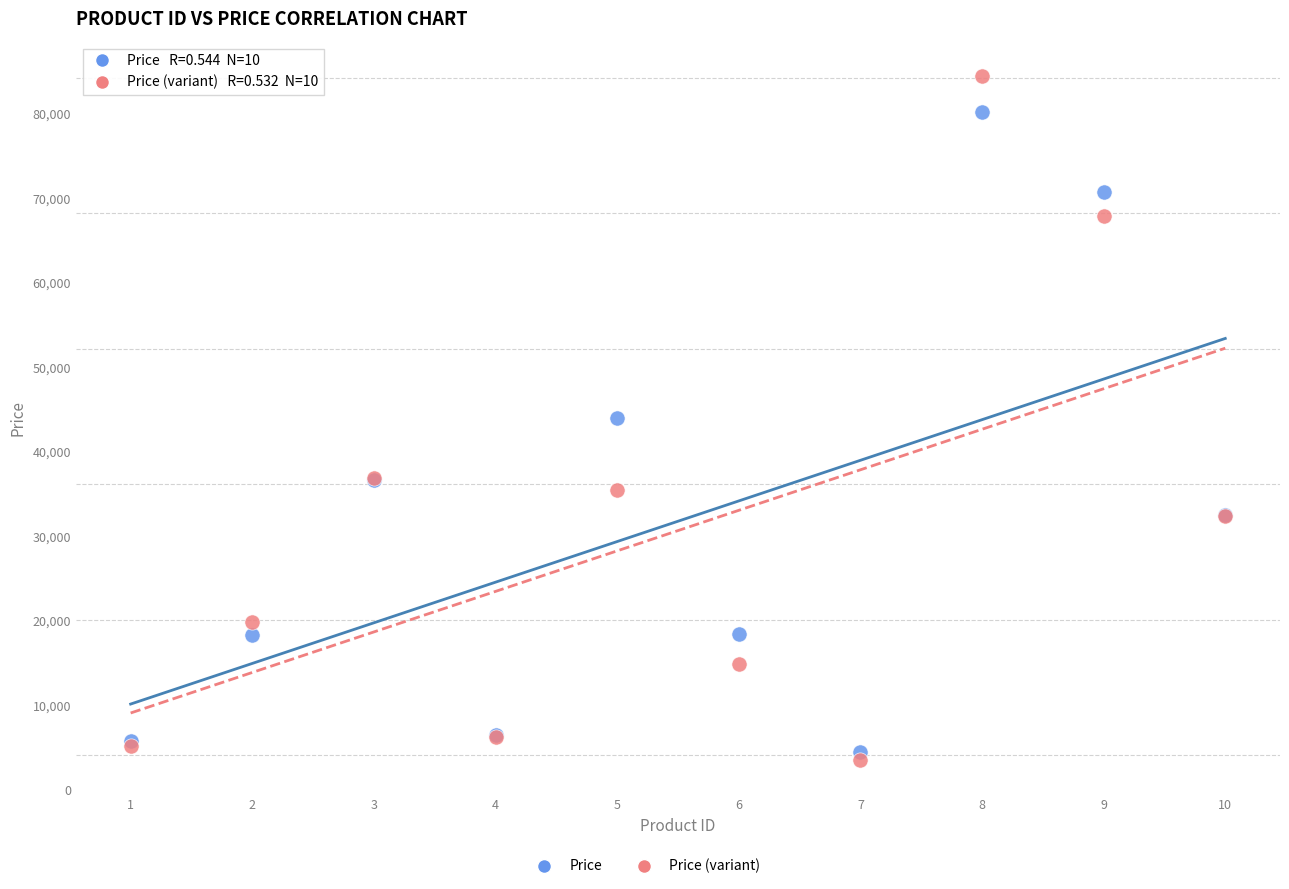

In the Price series, what Y value is closest to 42370?

44015.0